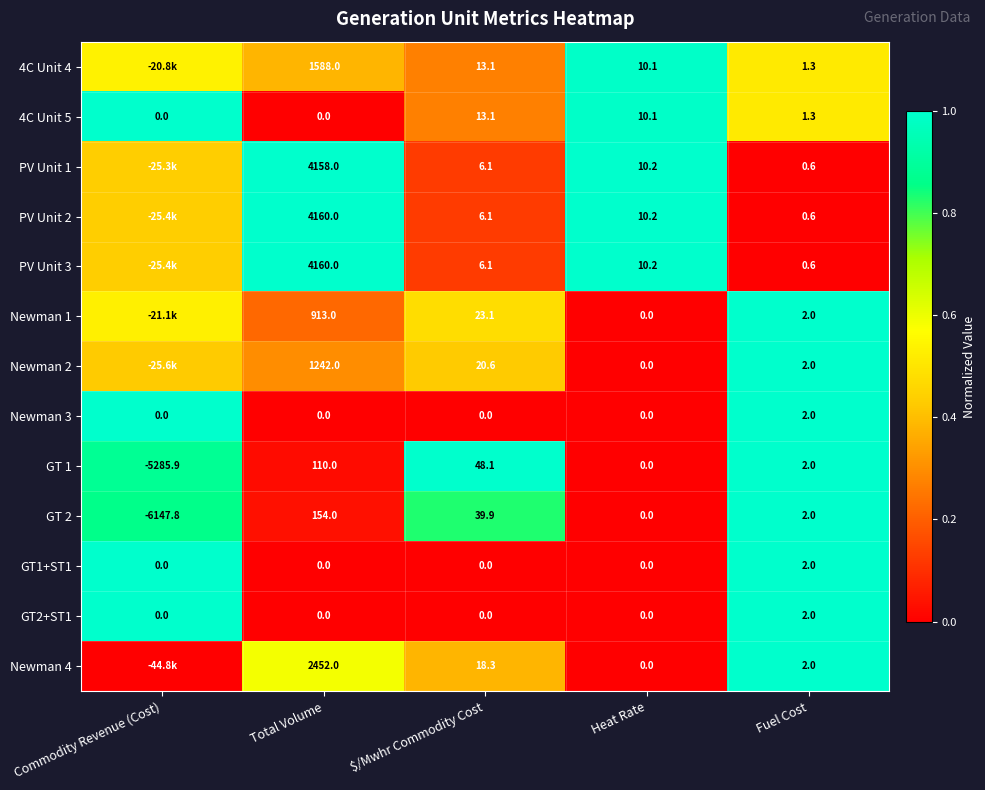

How many categories are shown in the chart?

5